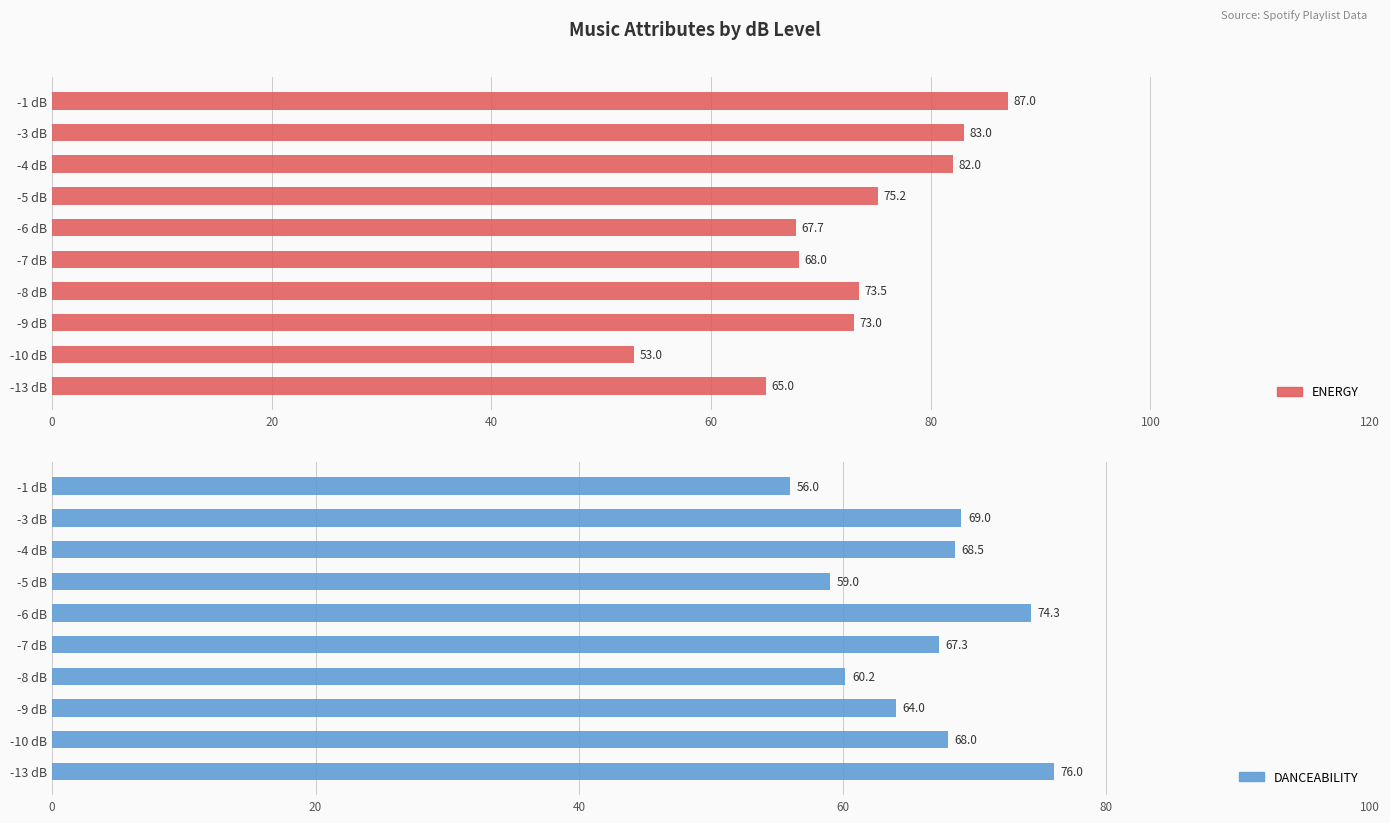

Is the value of ENERGY at -9 dB greater than the value of DANCEABILITY at -6 dB?

No